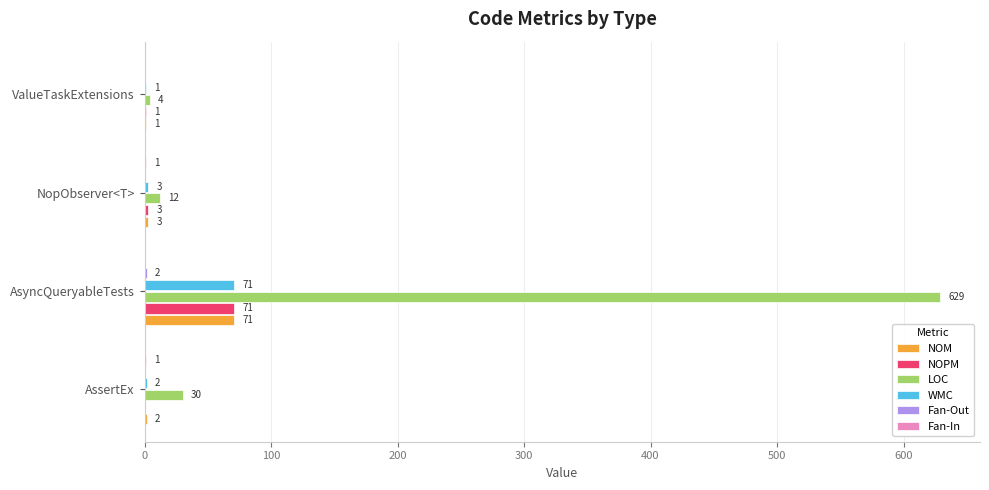

What is the sum of all LOC values?

675